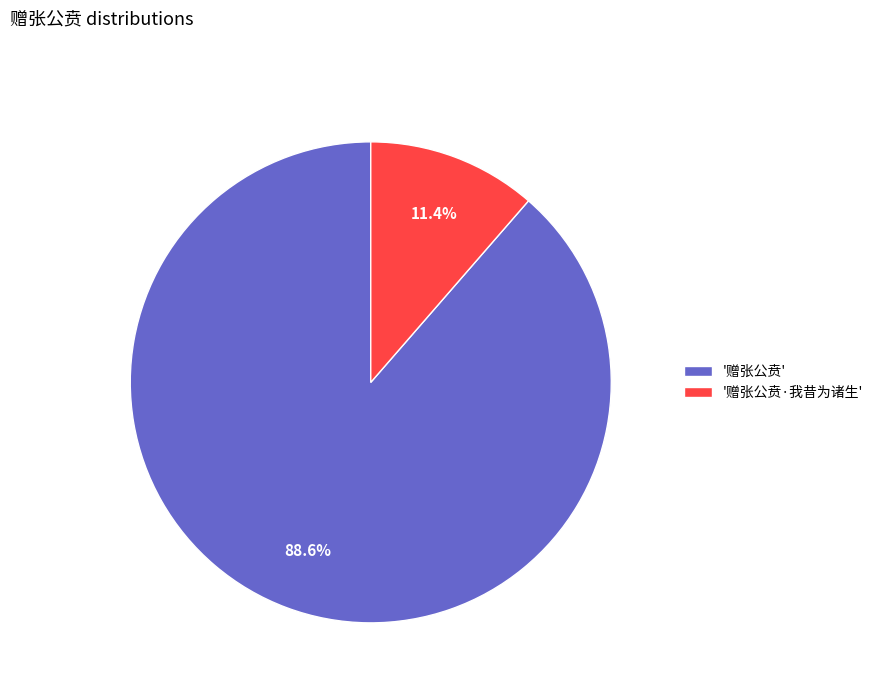

What is the largest slice in the pie chart?

'赠张公贲'